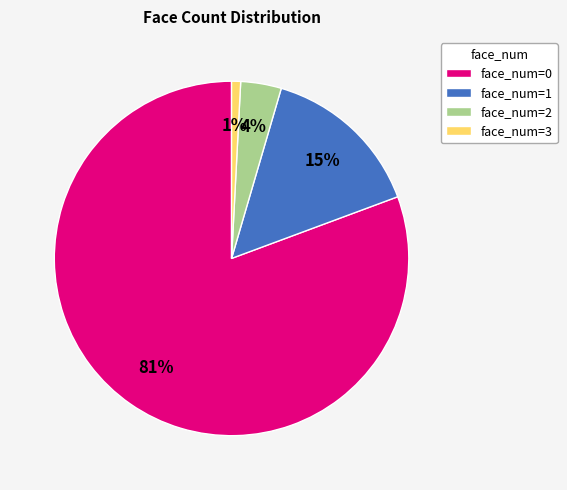

Count the number of slices in the pie.

4